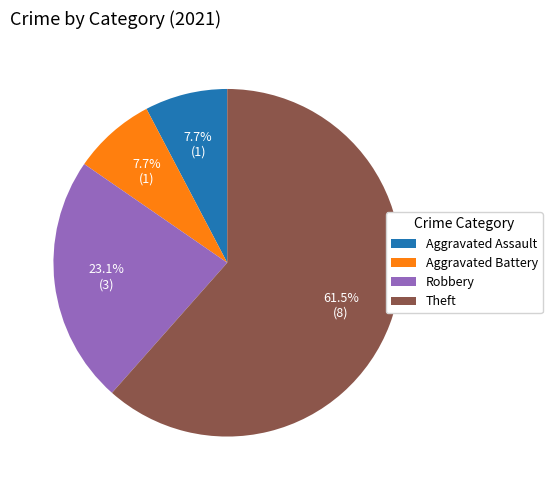

Does Theft represent more than half of the total?

Yes